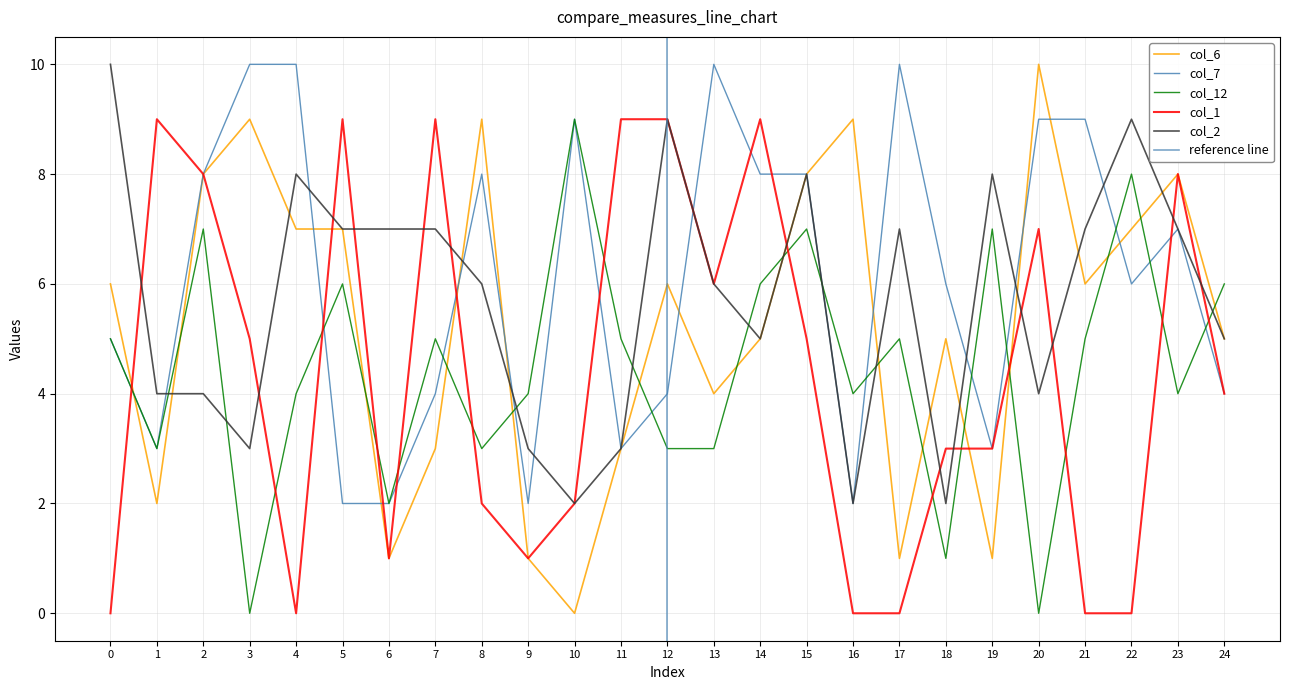

Rank the series by their maximum value, from highest to lowest.

col_6, col_7, col_2, col_12, col_1